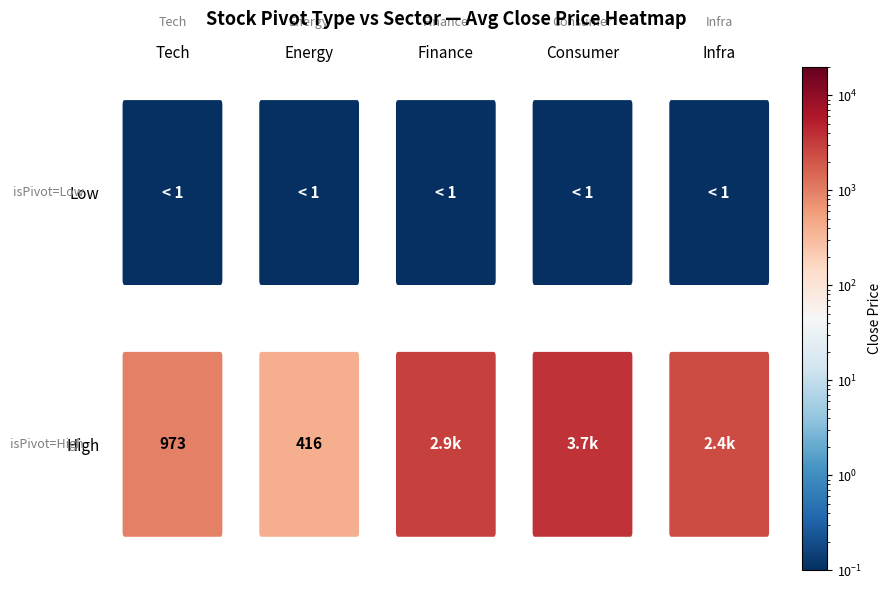

List the series in order of their overall mean, lowest first.

Low, High